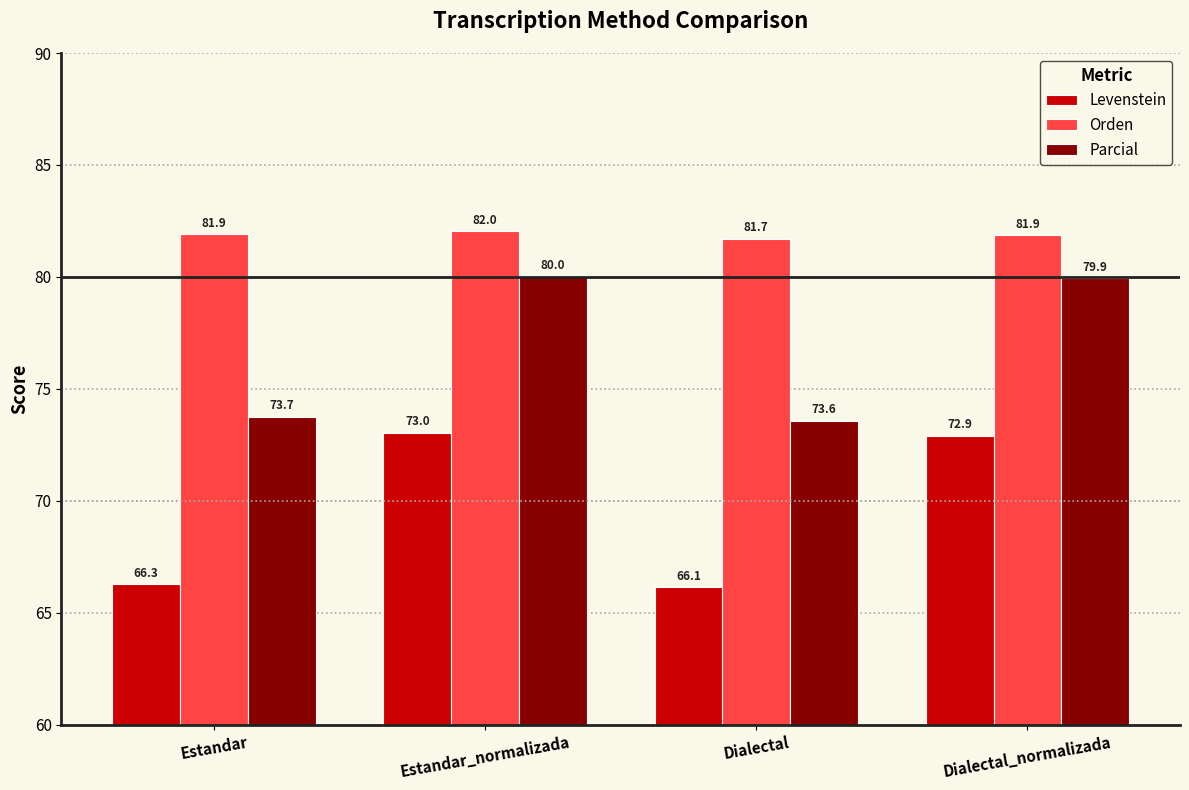

What is the smallest value displayed?

66.1